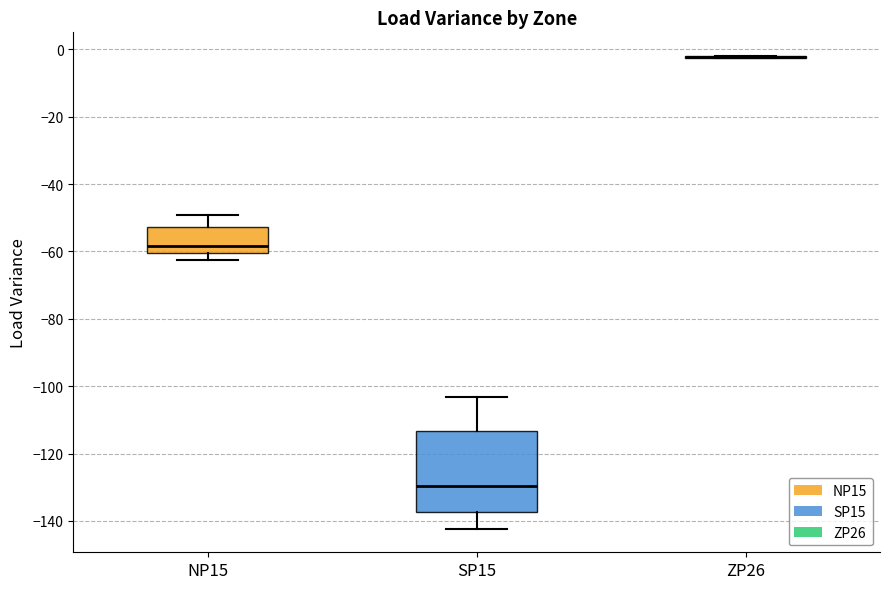

Comparing the boxes themselves (not the whiskers), which one is the tallest?

SP15